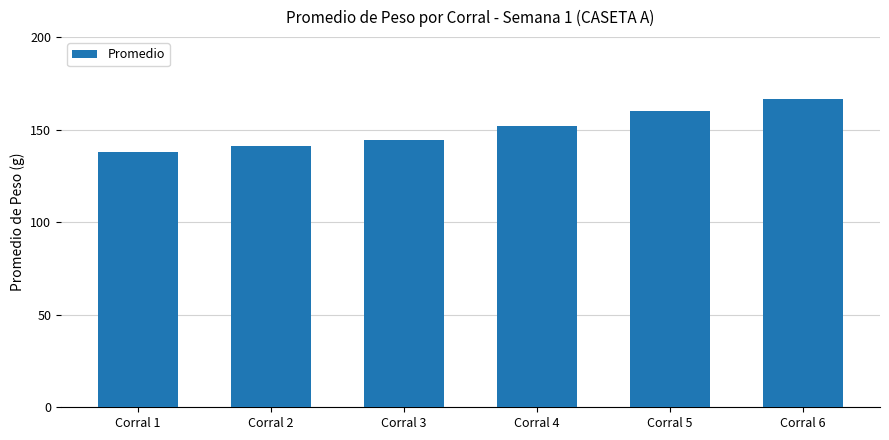

Reading left to right, transcribe all the data shown in this chart.

137.8	141.3	144.5	152.1	159.9	166.8